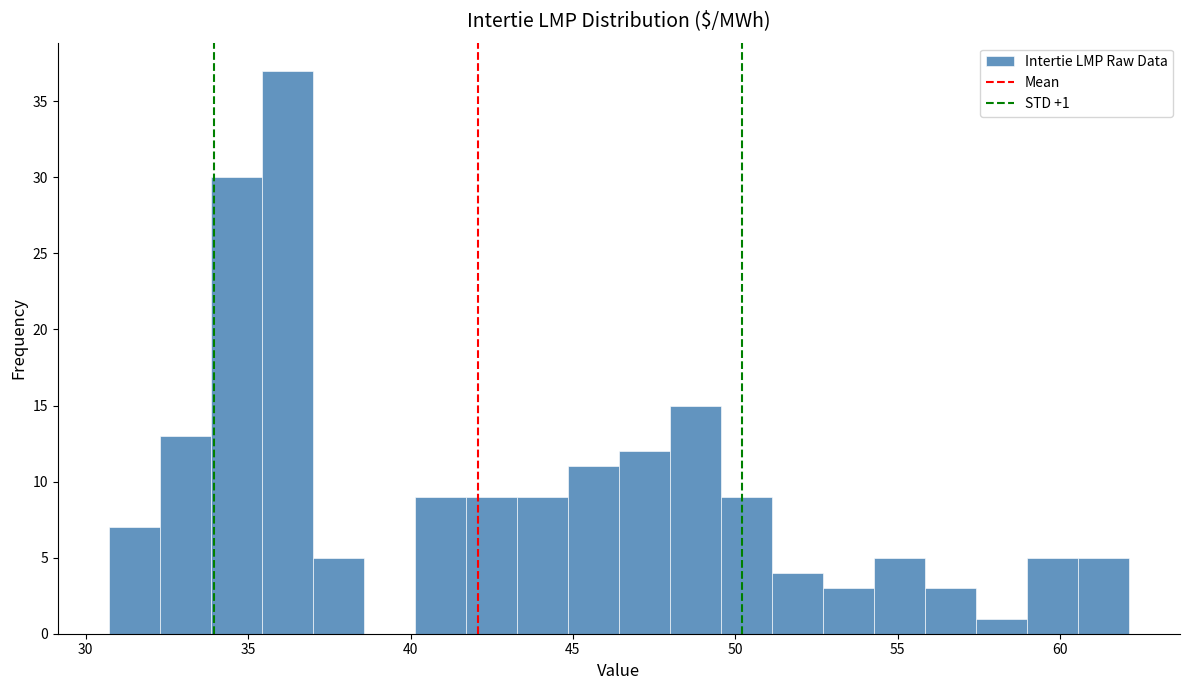

Around what value on the x-axis is the tallest bar? Give the approximate position of its centre, as read against the axis.

36.0